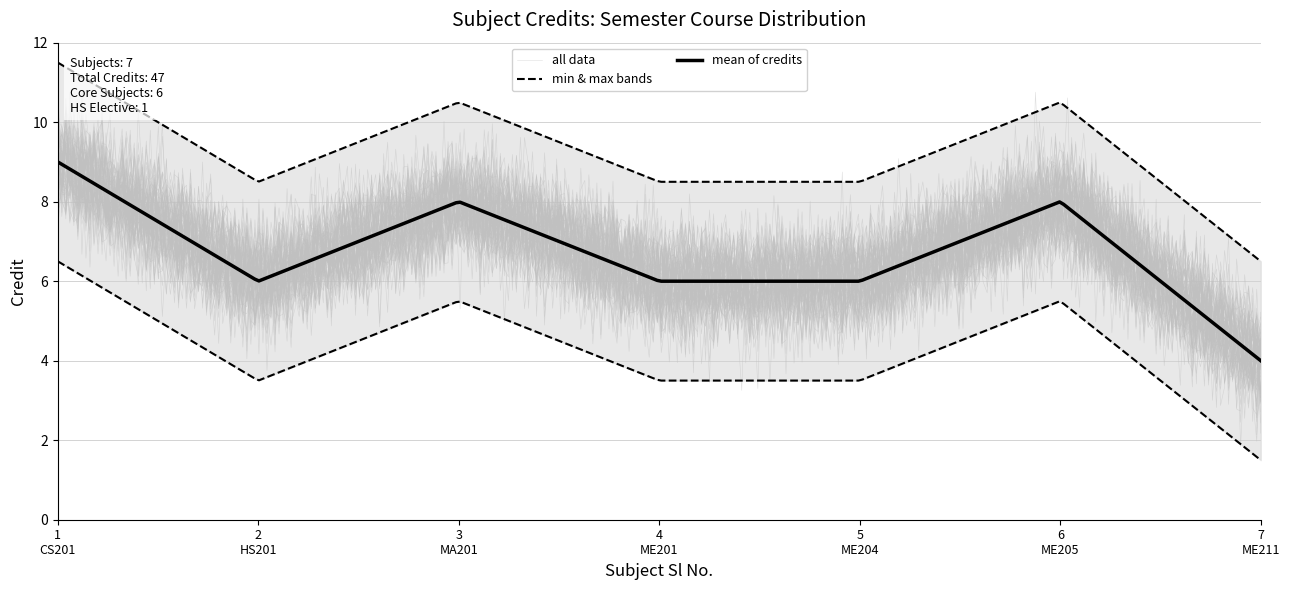

How many points are lower than both their immediate neighbors (excluding endpoints)?

1